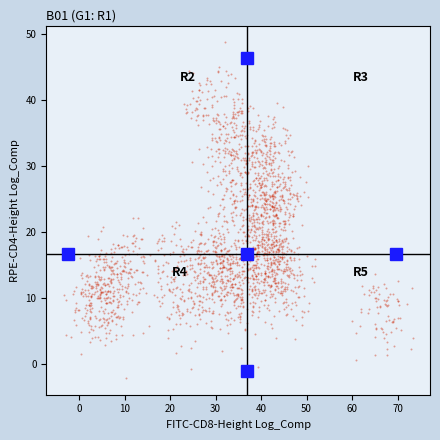

What is the range of Y values (max minus min)?

50.9